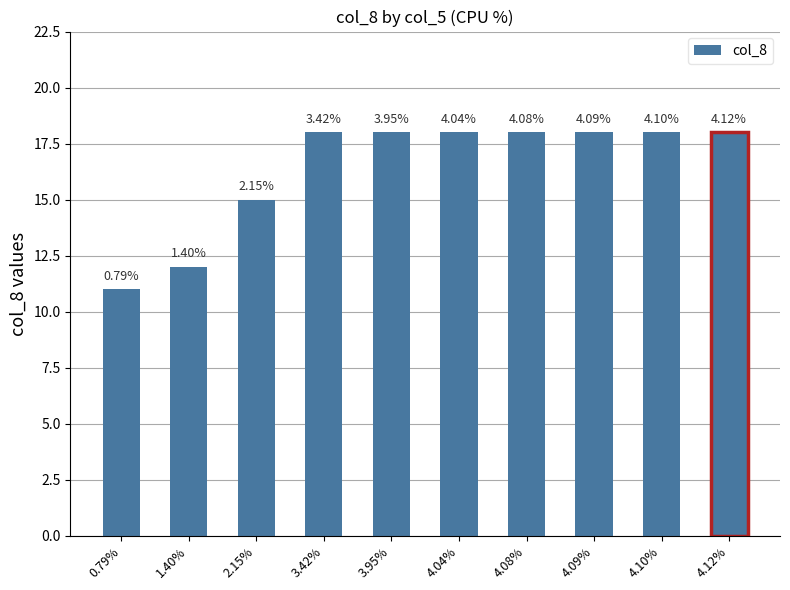

The value at 4.08% is 18. True or false?

True